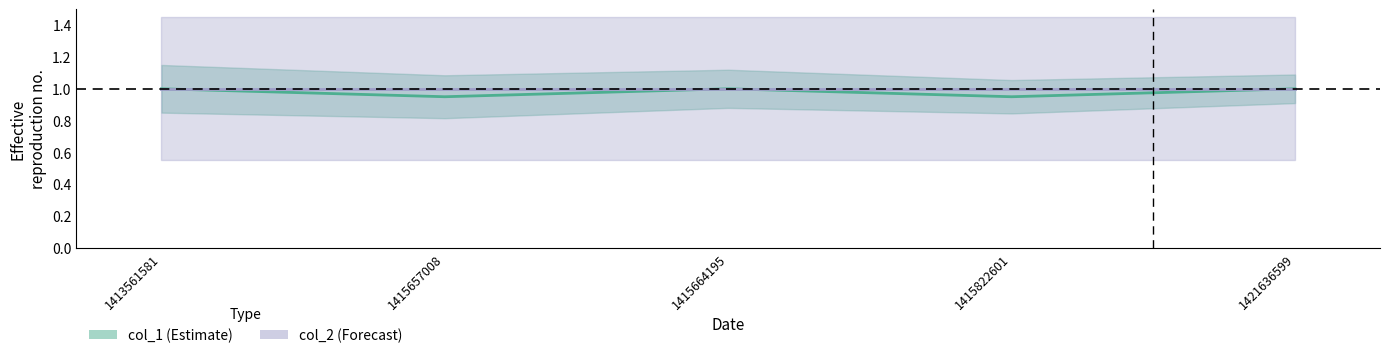

True or false: there are more than 2 points higher than both neighbors.

False